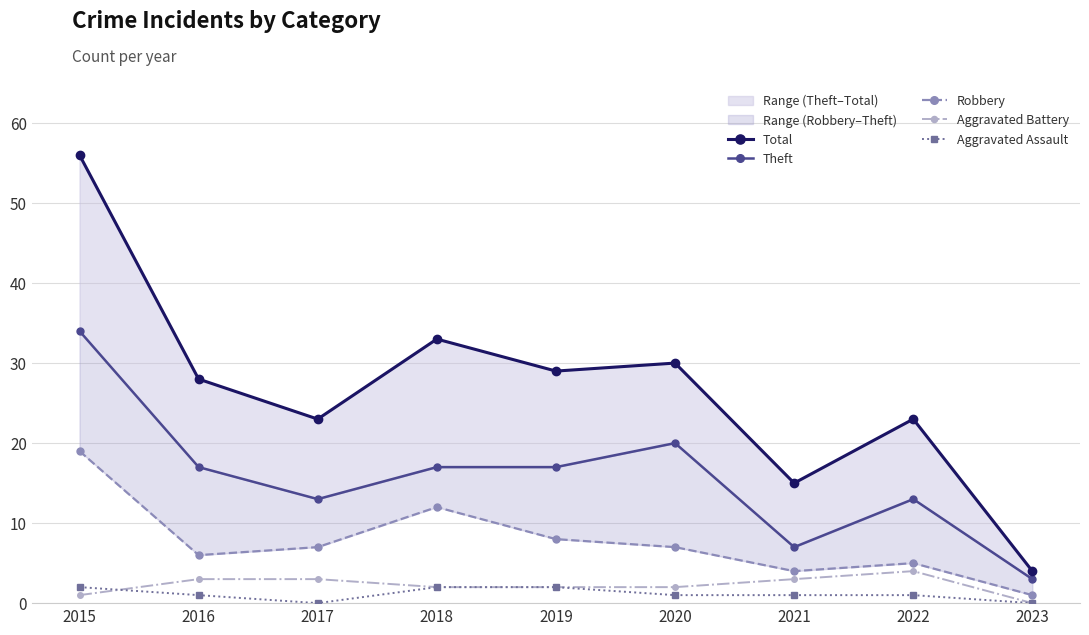

Is the value of Aggravated Battery at 2019 greater than the value of Aggravated Assault at 2023?

Yes